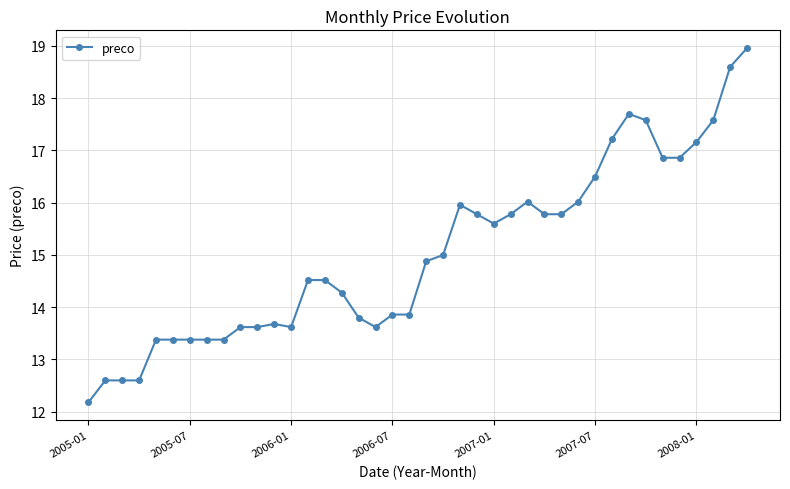

What is the sum of all values?

601.5